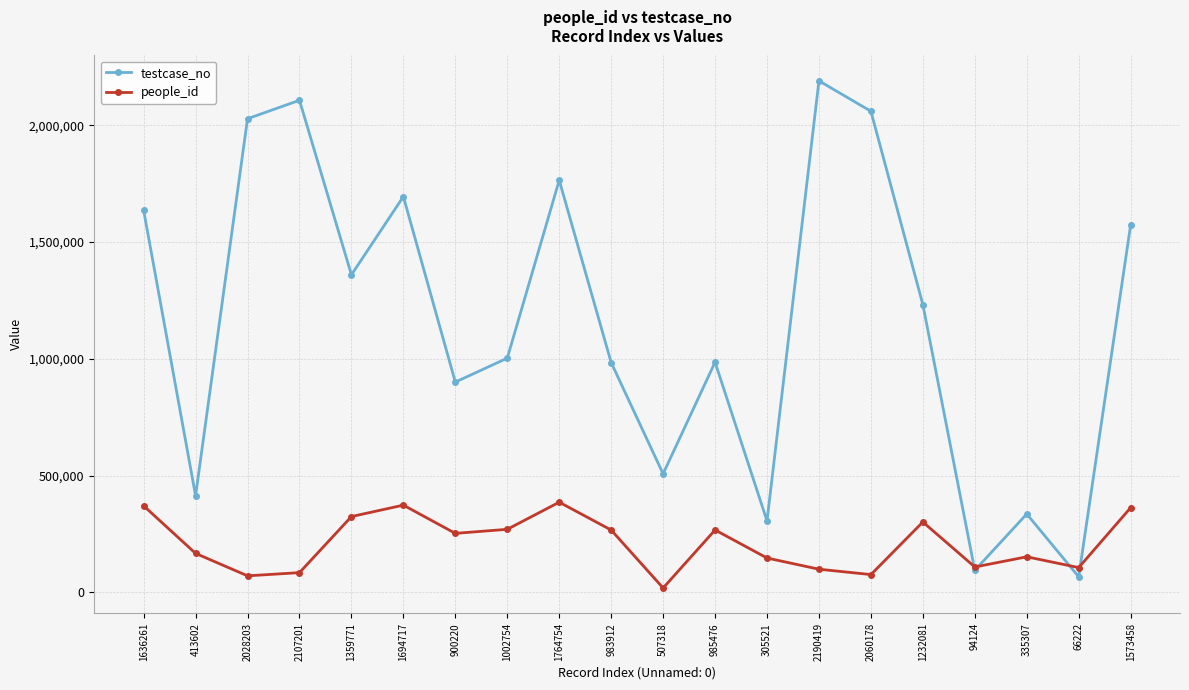

How many series are shown in this chart?

2